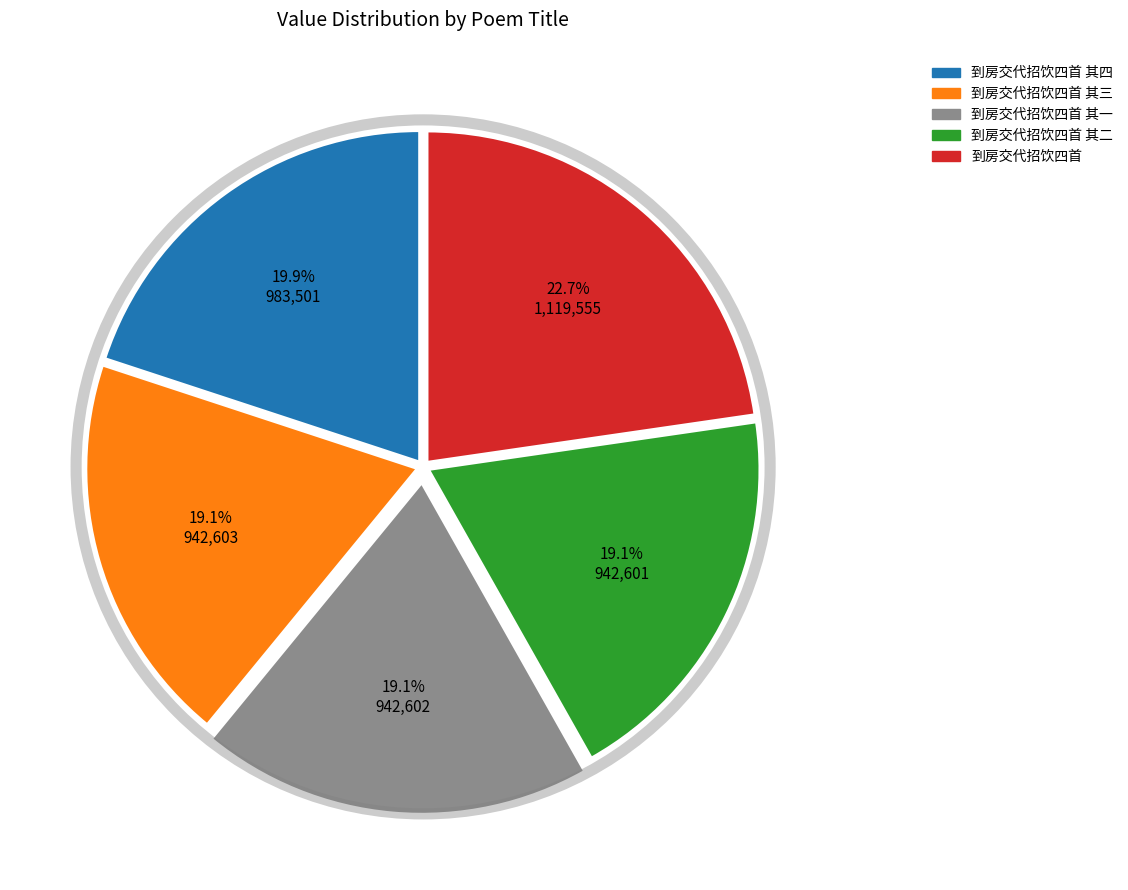

Does any single category account for the majority?

No